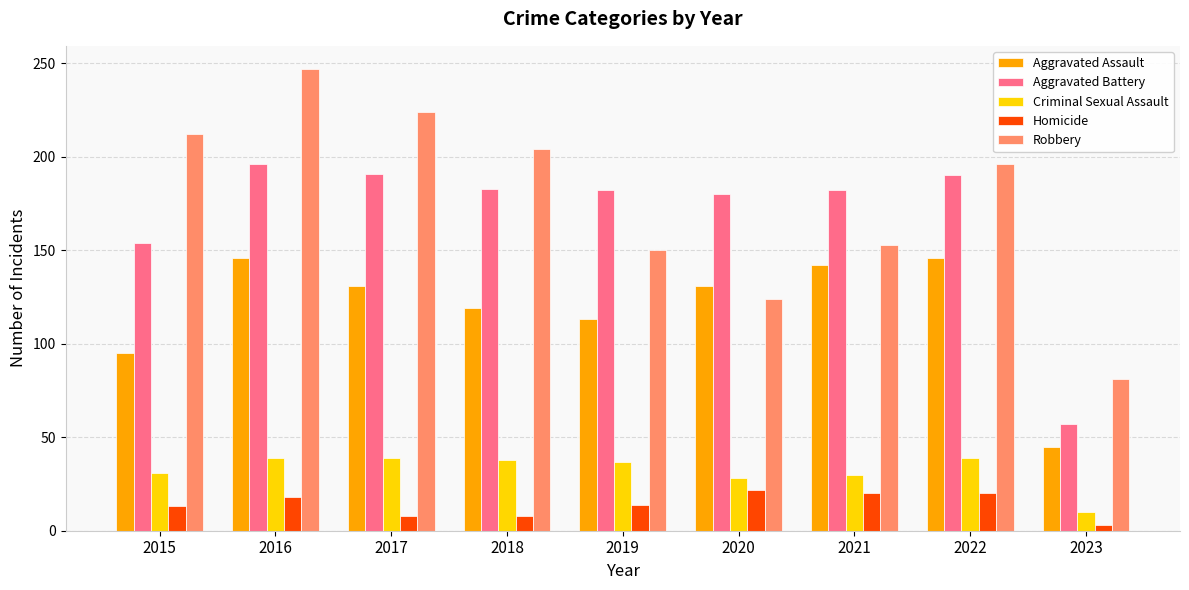

What is the smallest value displayed?

3